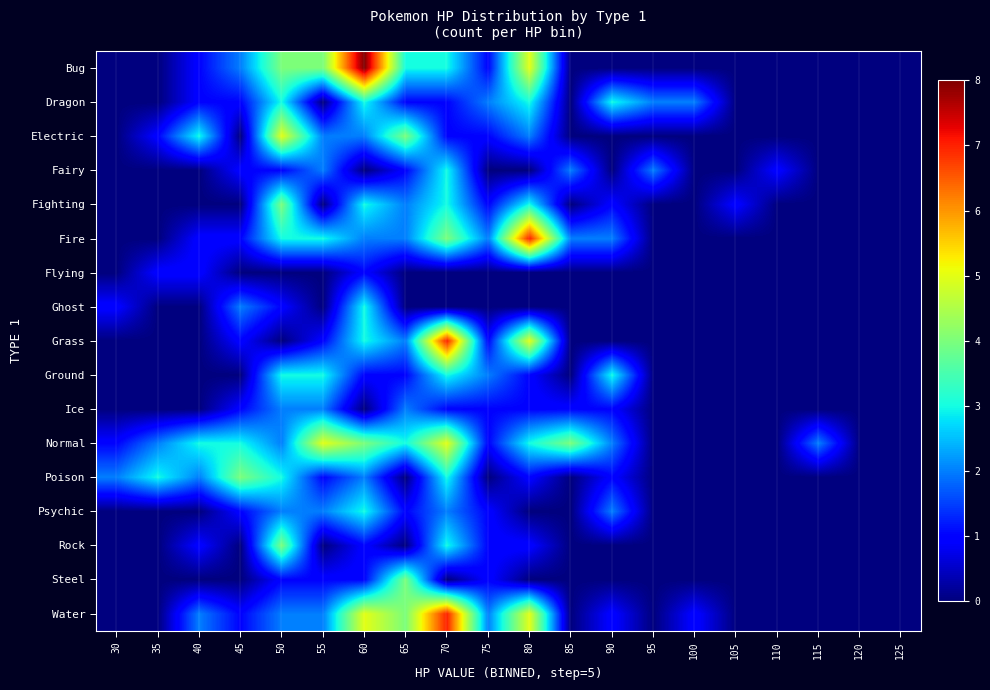

At which category does the chart reach its minimum across all series?

30